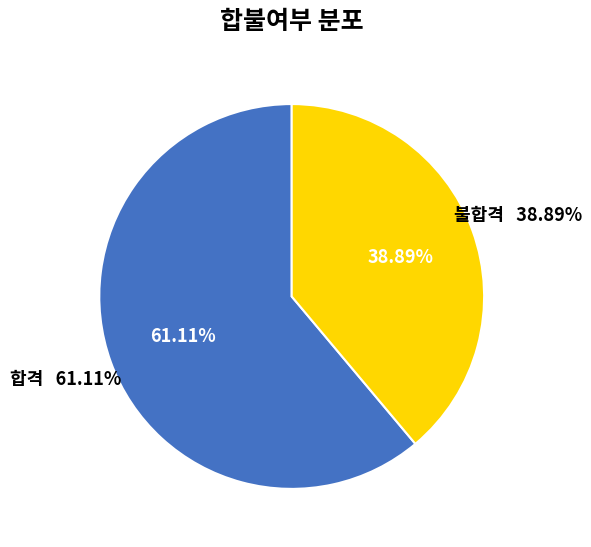

Is it true that 불합격 is 39% of the pie?

True